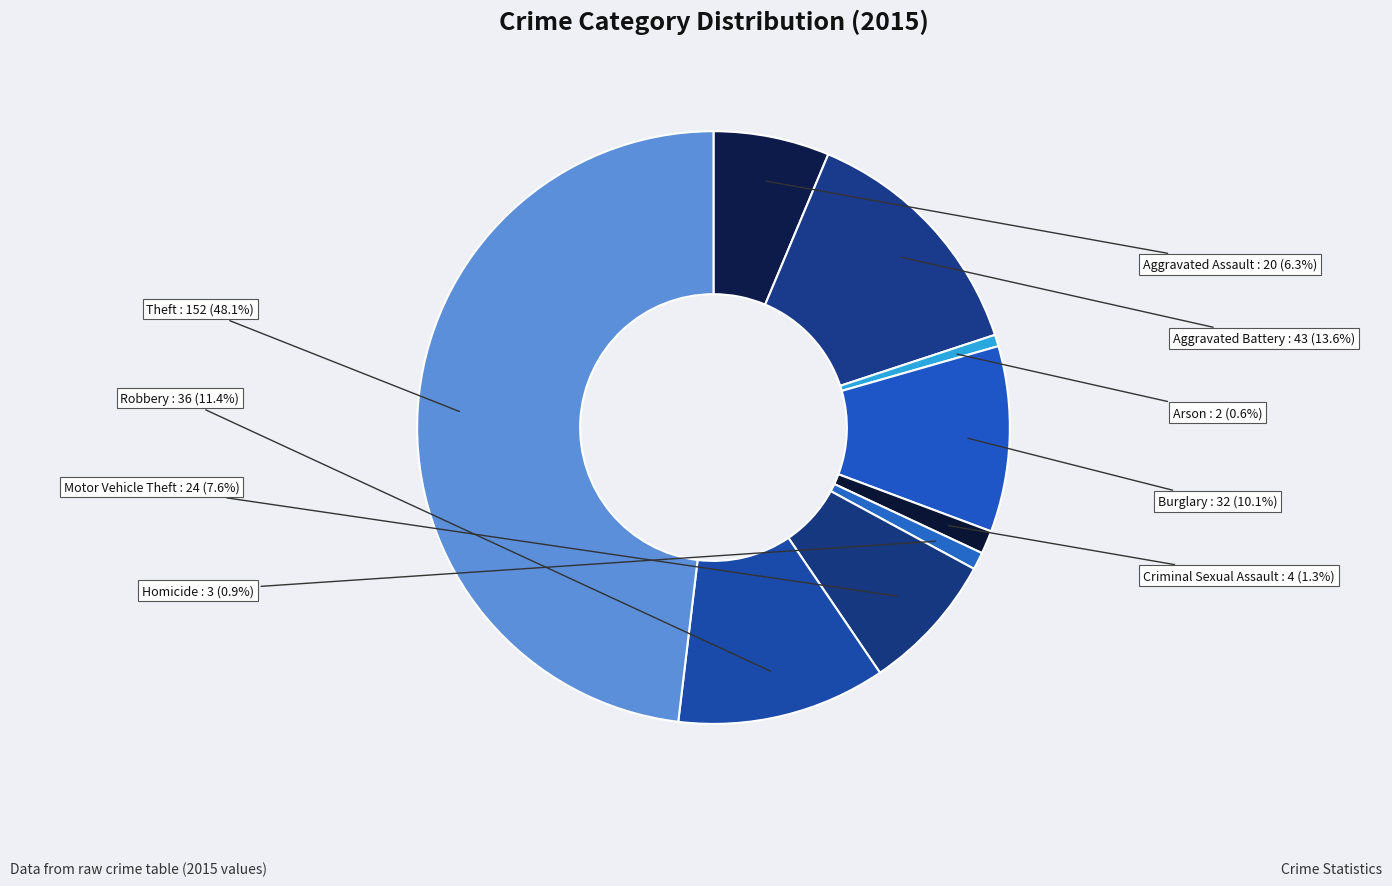

How many slices are in this pie chart?

9